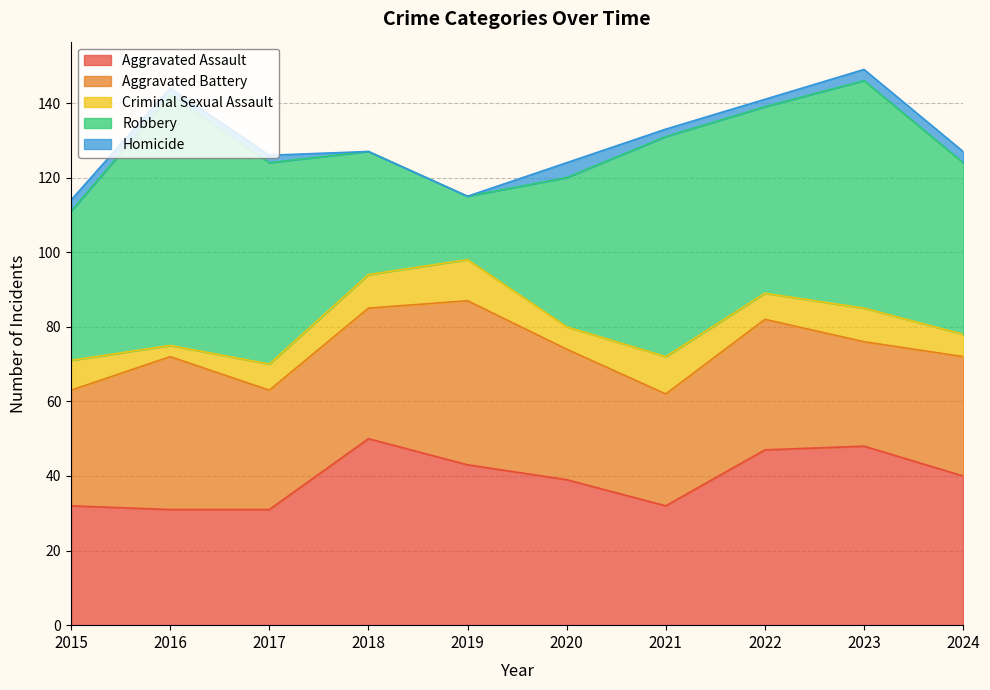

In Aggravated Assault, how many points are higher than both neighbors (excluding endpoints)?

2